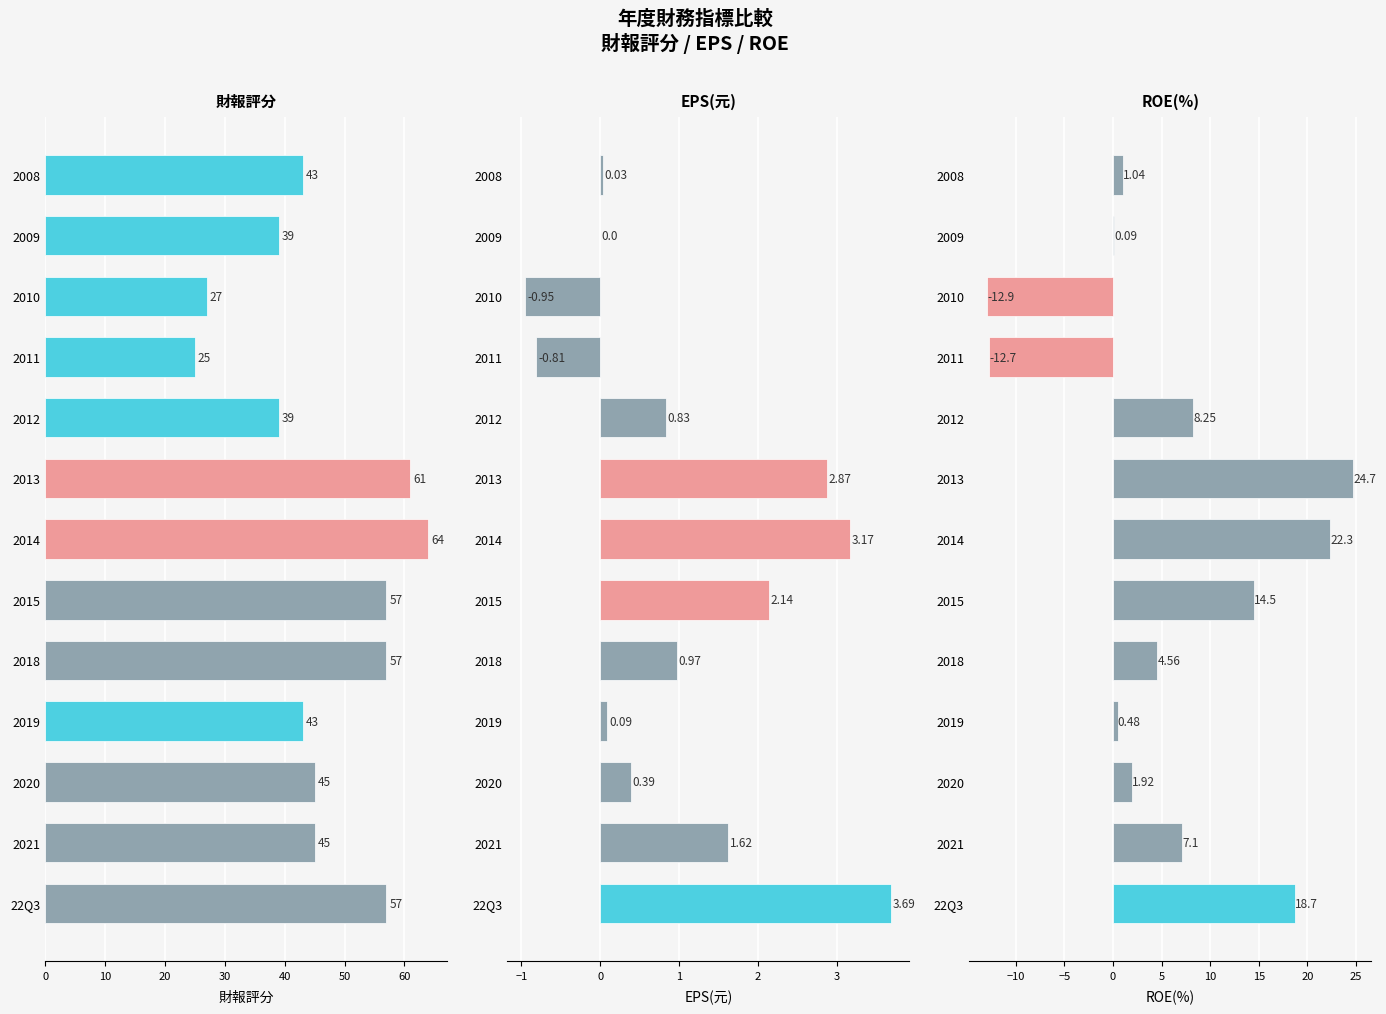

How many groups of bars are there?

13